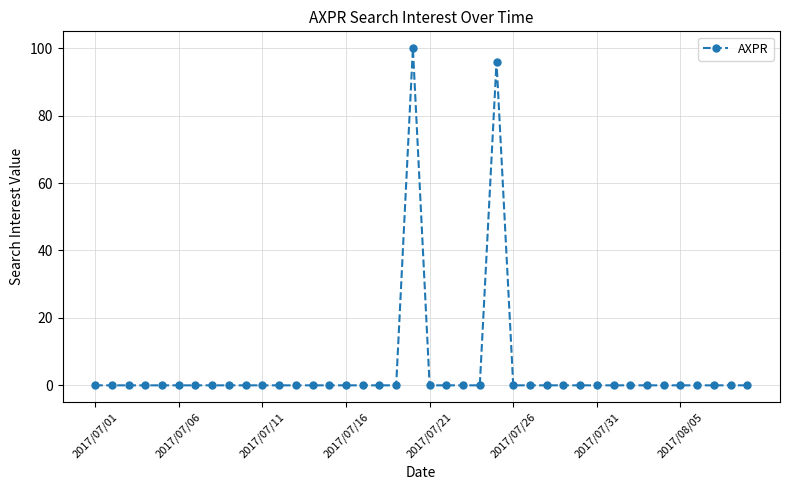

Reading right to left, what are all the values shown in this chart?

0	0	0	0	0	0	0	0	0	0	0	0	0	0	0	96	0	0	0	0	100	0	0	0	0	0	0	0	0	0	0	0	0	0	0	0	0	0	0	0